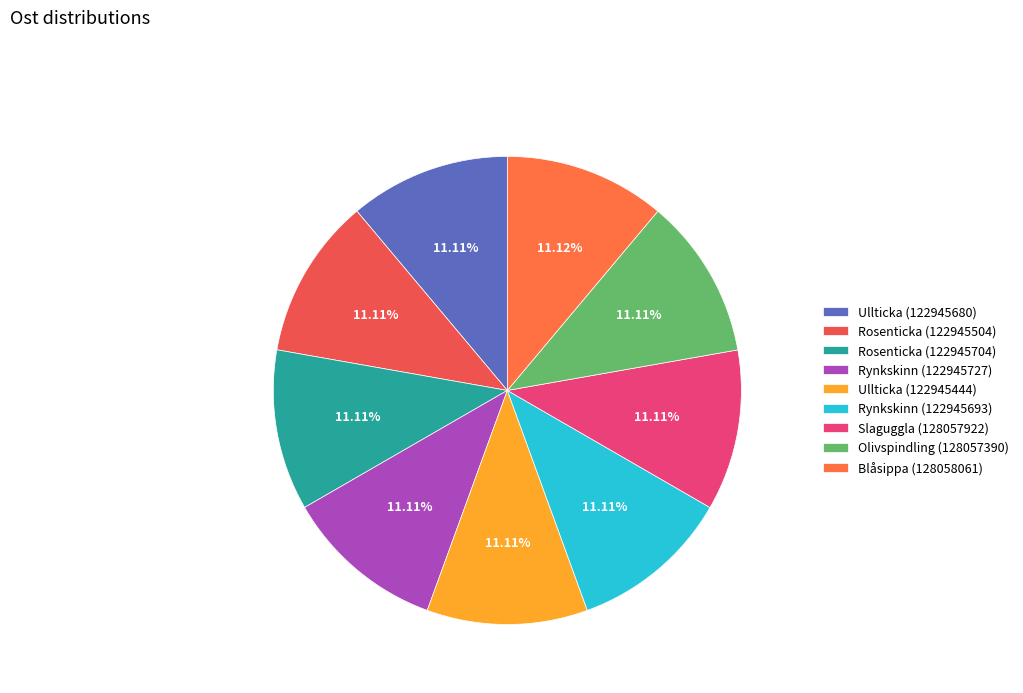

What percentage is the Rosenticka (122945504) slice, to the nearest percent?

11%